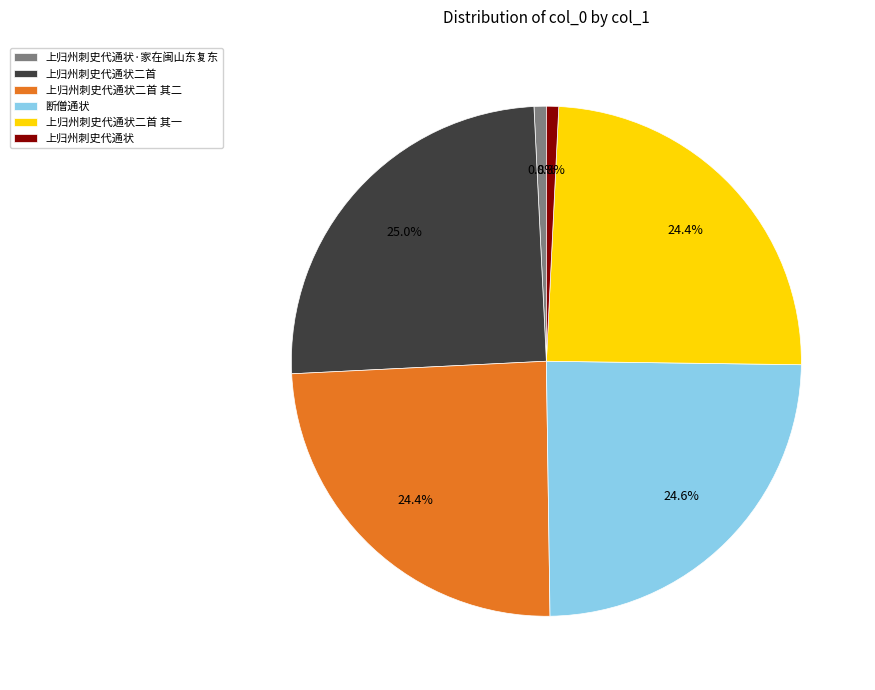

What is the ratio of the value at 上归州刺史代通状二首 其二 to the value at 上归州刺史代通状·家在闽山东复东?

31.5